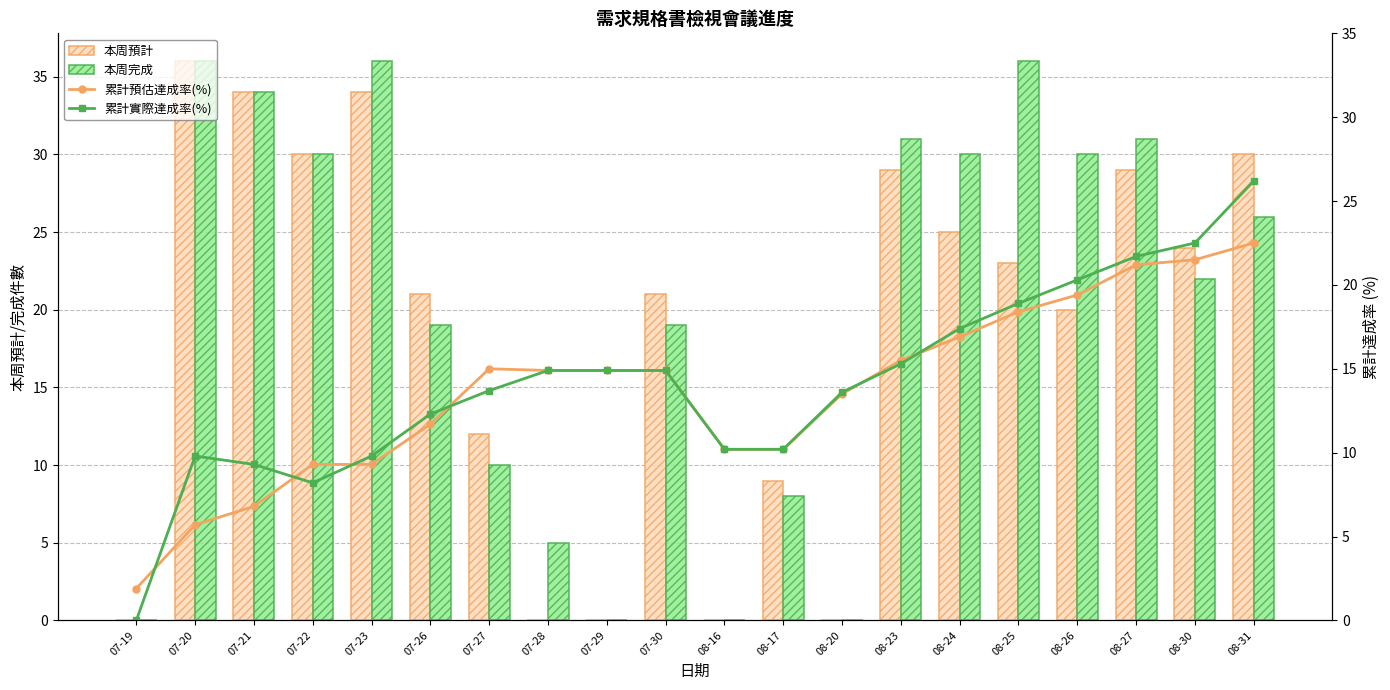

What is the label of the 8th bar from the right?

08-20